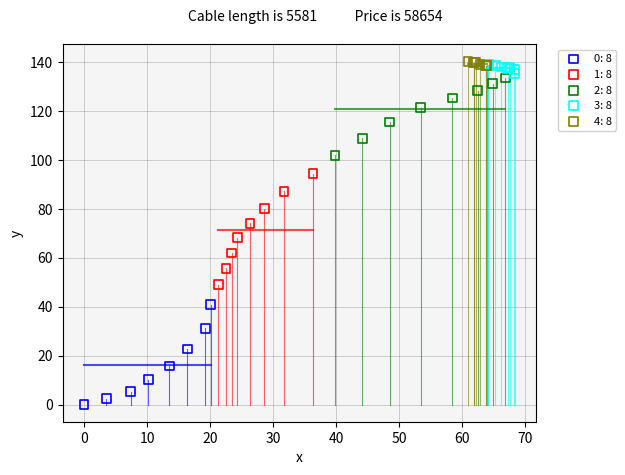

Which series reaches the minimum Y coordinate?

0: 8